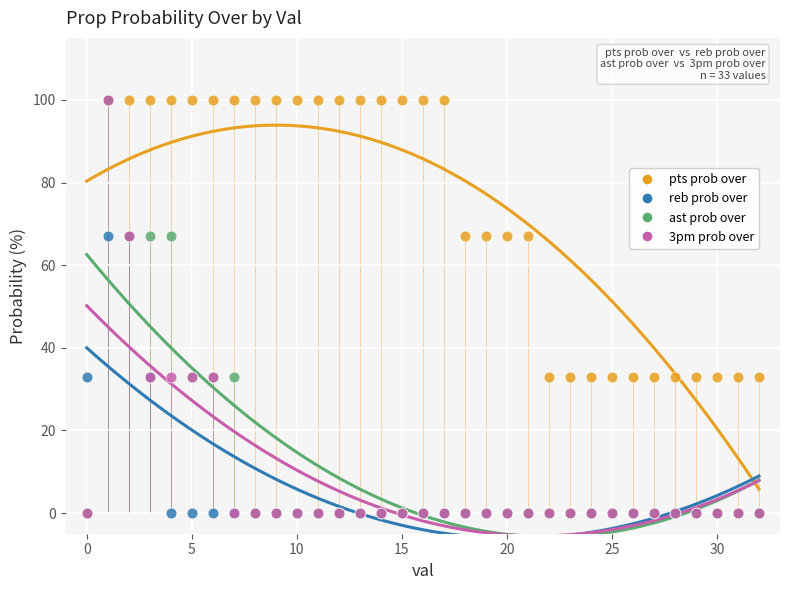

What are all the series names shown in the legend?

pts prob over, reb prob over, ast prob over, 3pm prob over